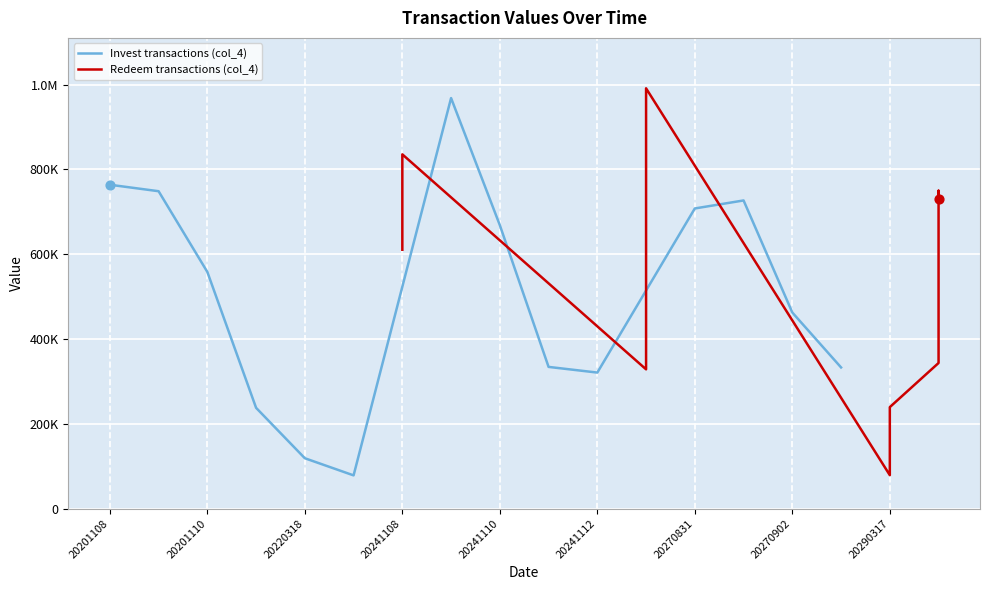

At which category is the sum across all series the highest?

20270831